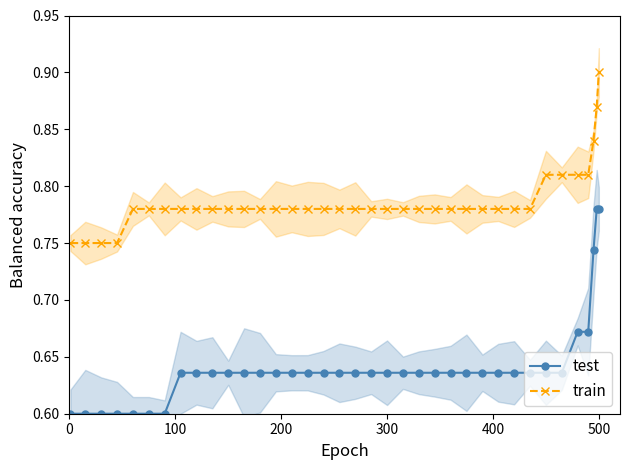

How many test values are between 0 and 1?

37